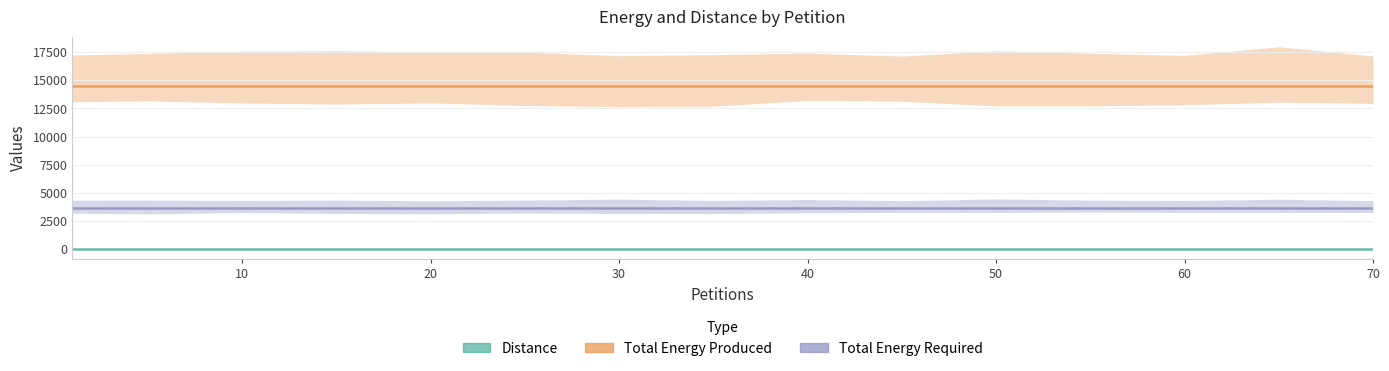

Reading left to right, transcribe all the data shown in this chart.

Distance: 35	35	35	35	35	35	35	35	35	35	35	35	35	35	35
Total Energy Produced: 14528	14528	14528	14528	14528	14528	14528	14528	14528	14528	14528	14528	14528	14528	14528
Total Energy Required: 3635	3635	3635	3635	3635	3635	3635	3635	3635	3635	3635	3635	3635	3635	3635